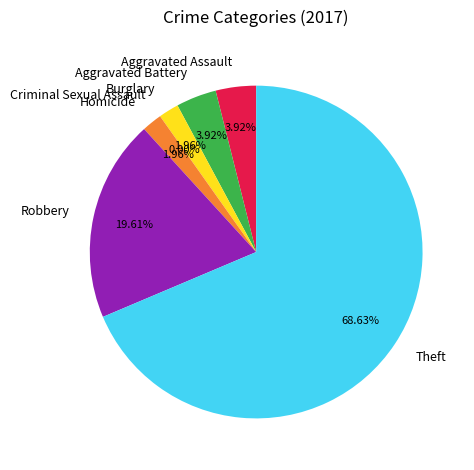

How many slices are in this pie chart?

7